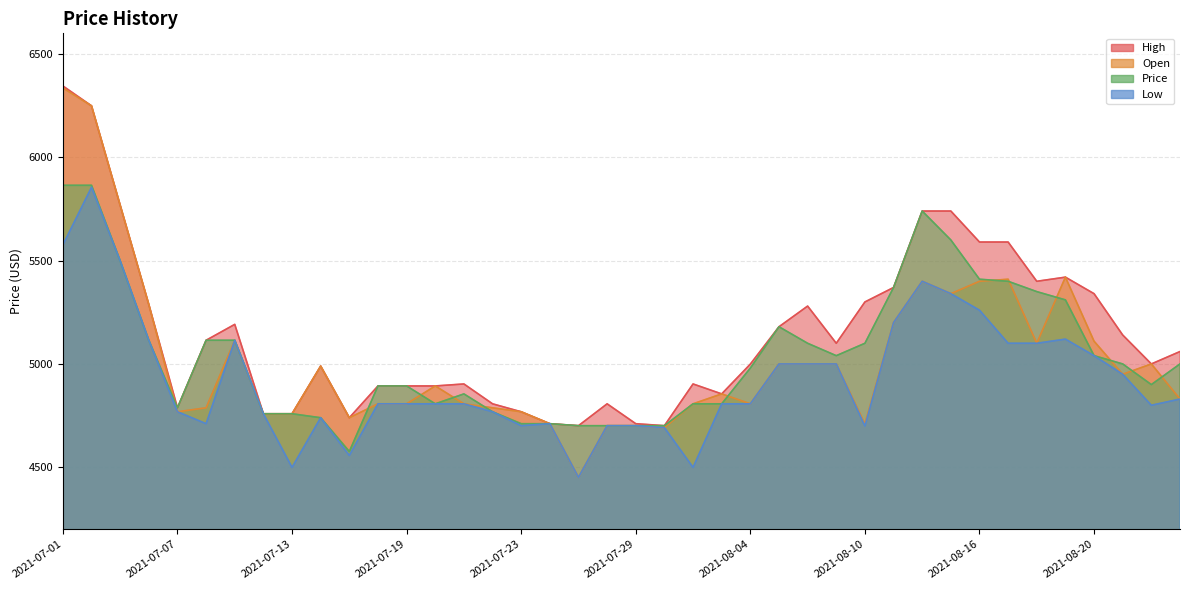

True or false: High and Low cross at least once.

False